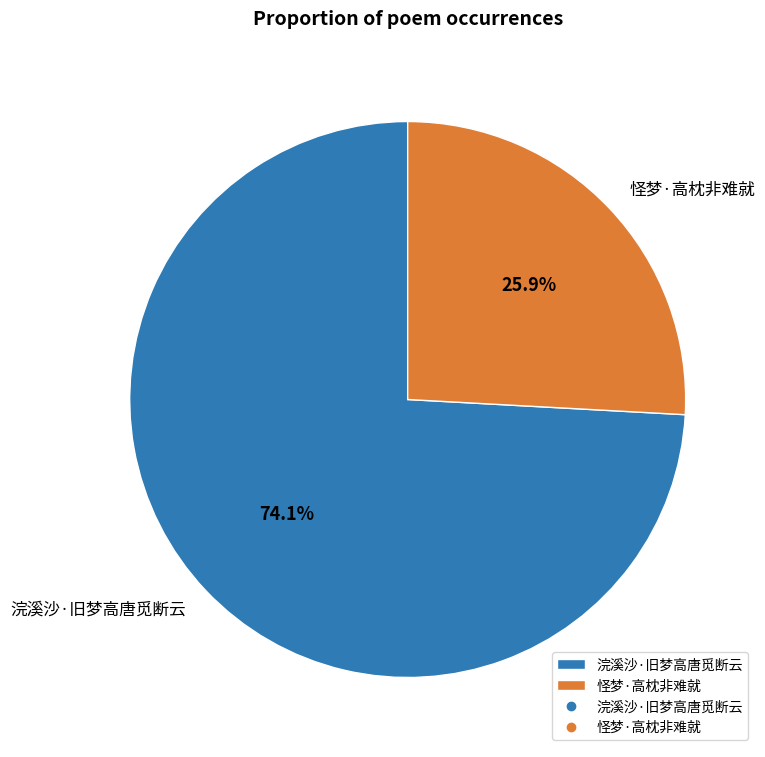

To the nearest percent, what is the difference between the largest and smallest slice percentages?

48%